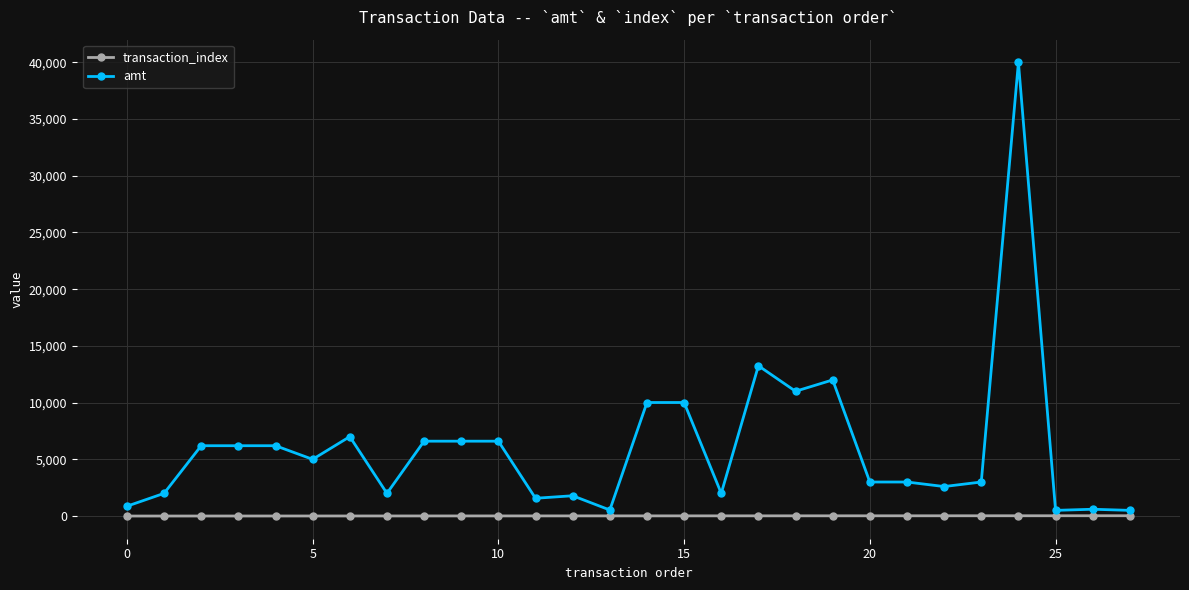

Is this an area chart (filled region under the line)?

No